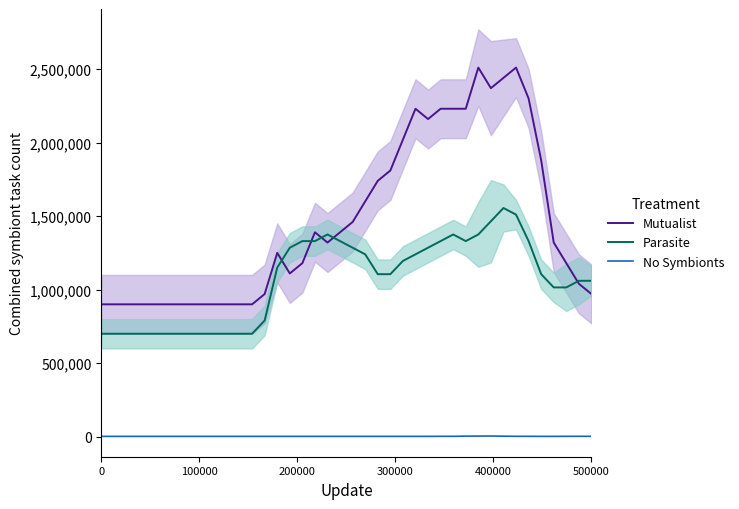

What is the difference between the maximum and minimum values in the No Symbionts series?

2400